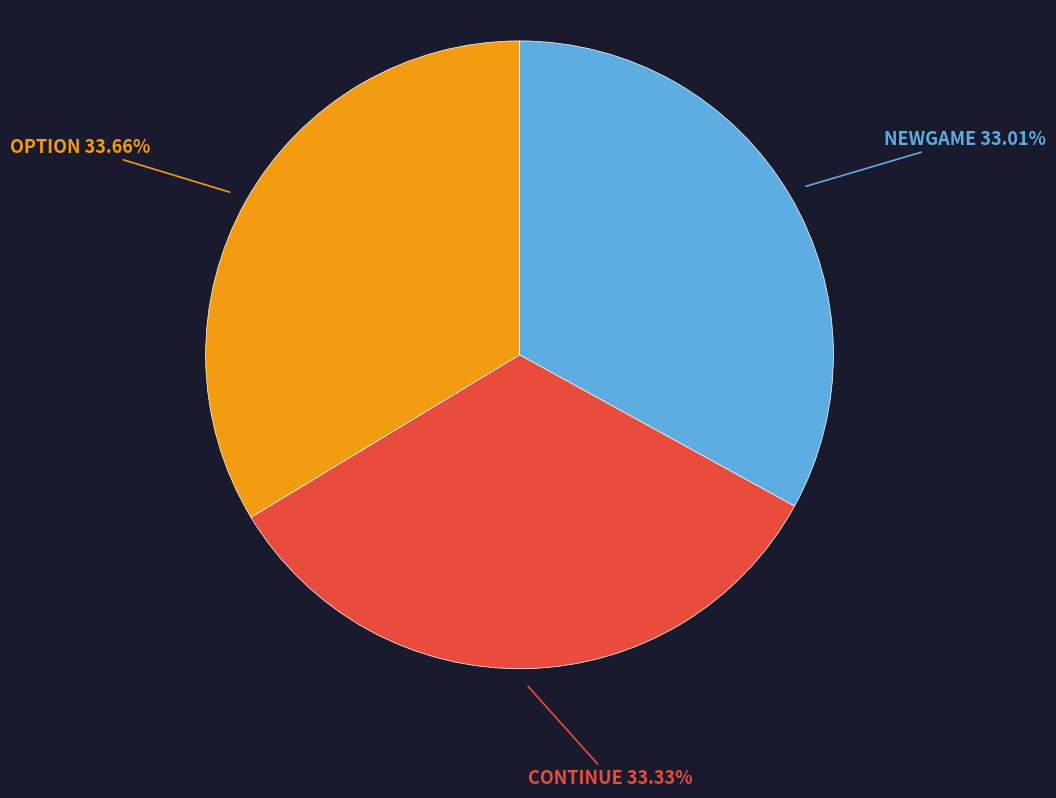

Approximately how many times larger is the value at OPTION compared to NEWGAME?

1.0